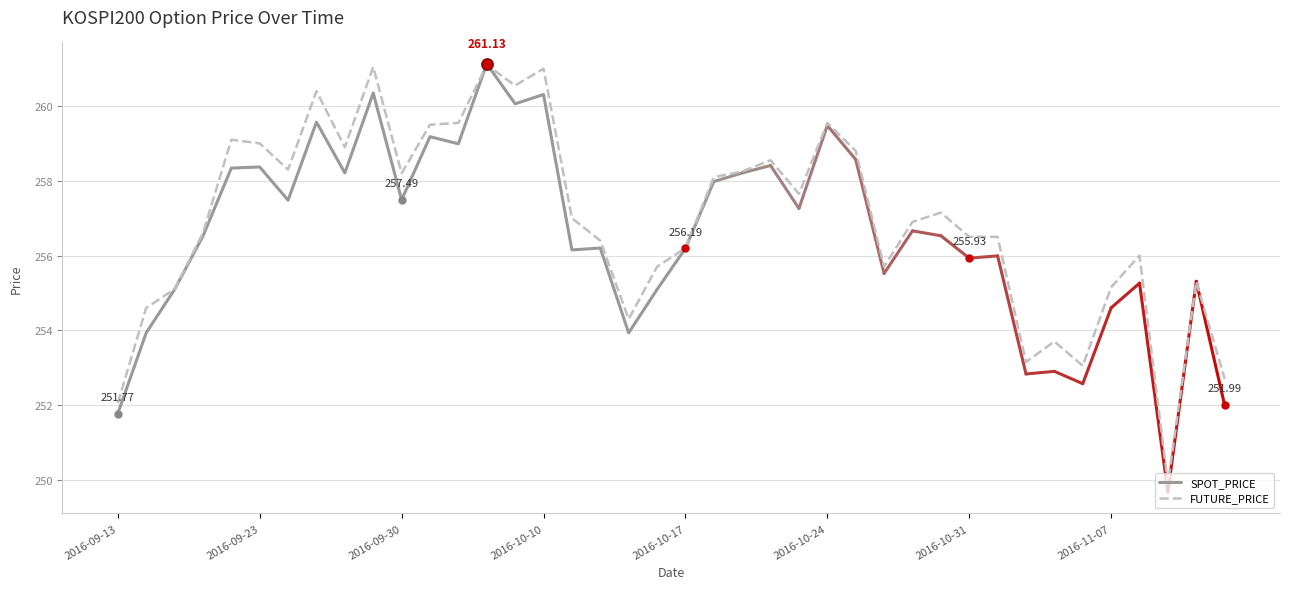

True or false: the data shows 139.7 at 2016-09-29.

False